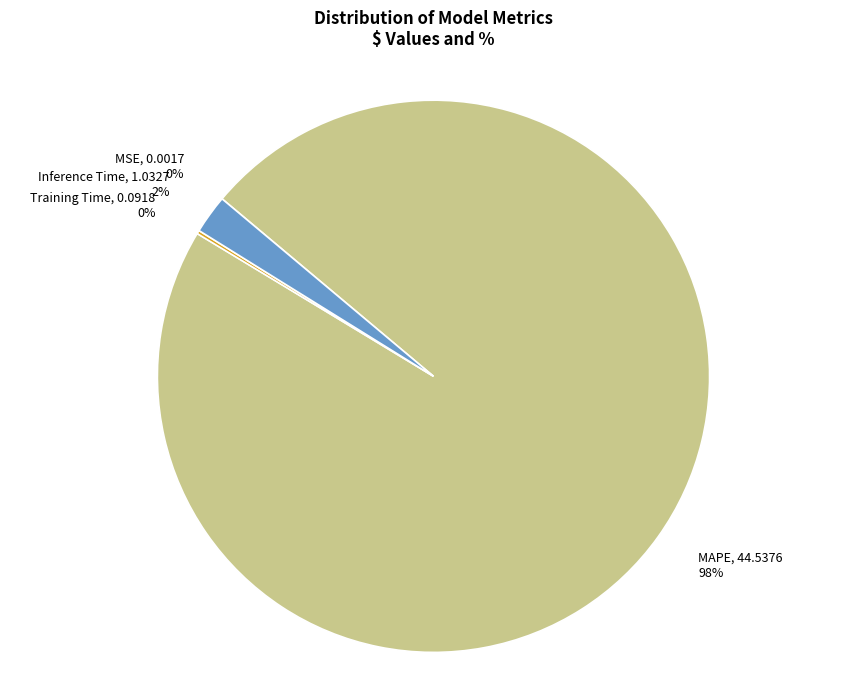

True or false: Inference Time accounts for 12% of the total.

False